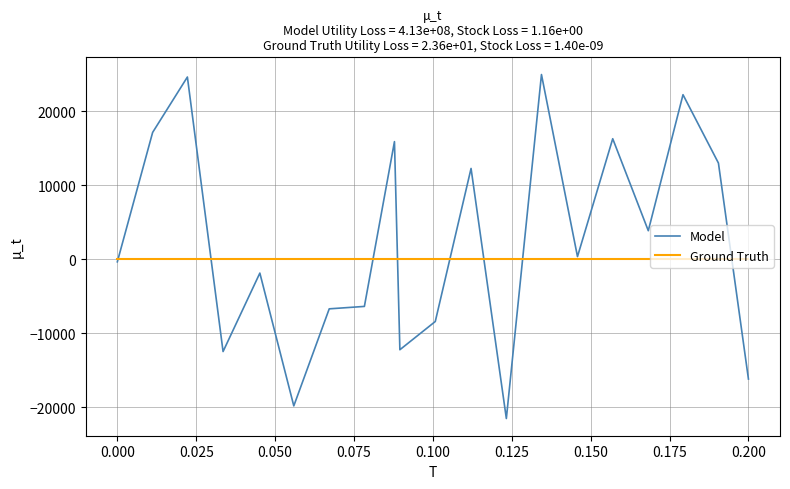

What is the minimum value shown in the chart?

-21548.7